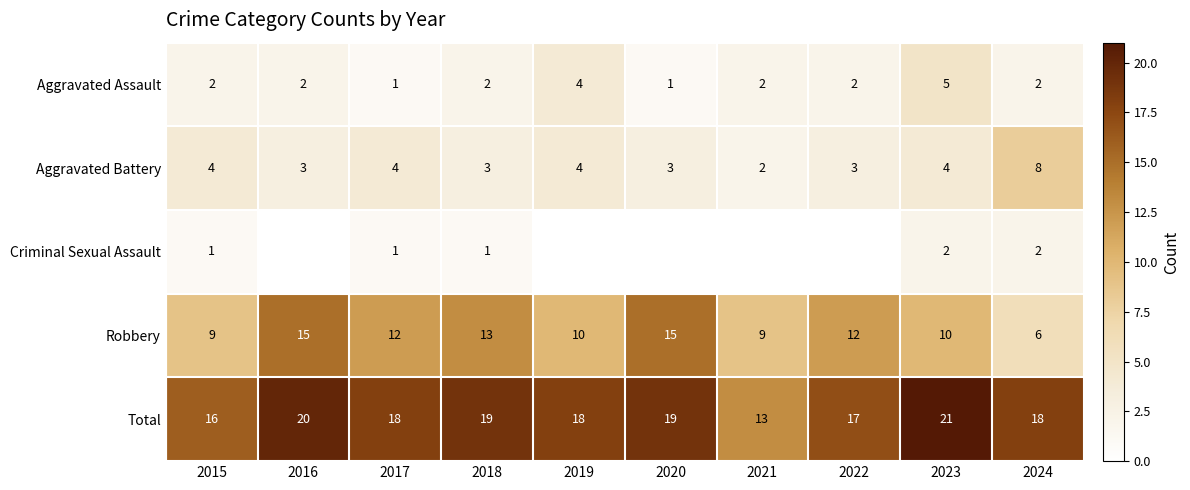

What is the difference between the maximum and minimum values in the Total series?

8